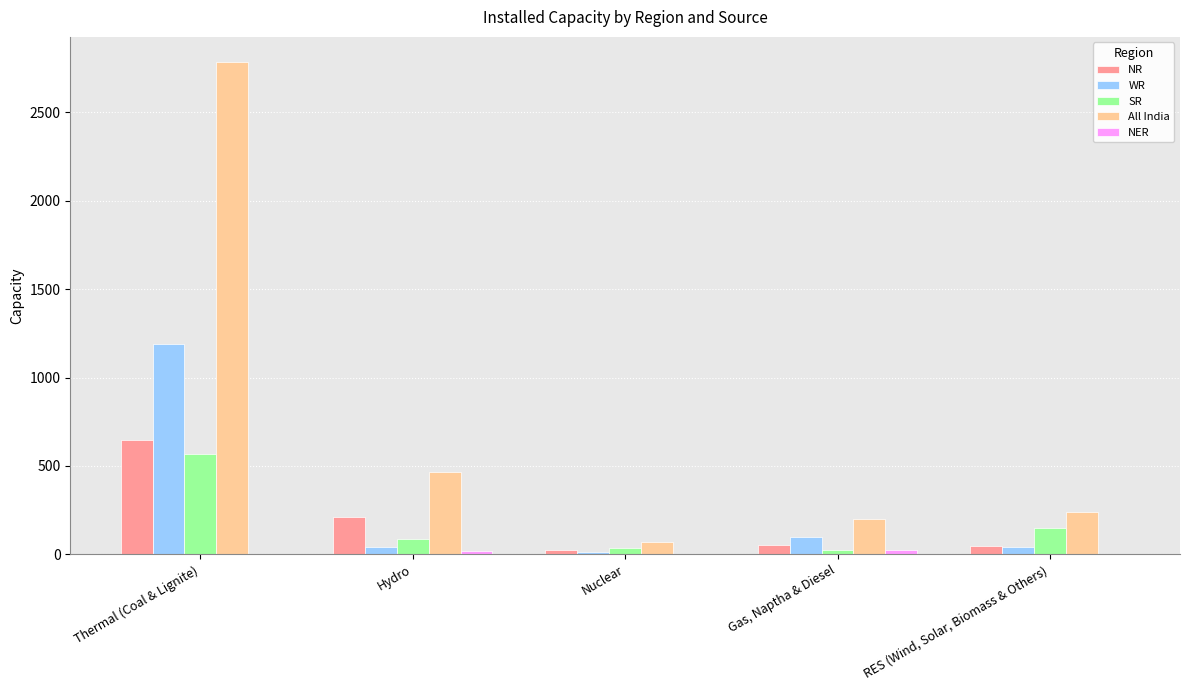

How many series are shown in this chart?

5